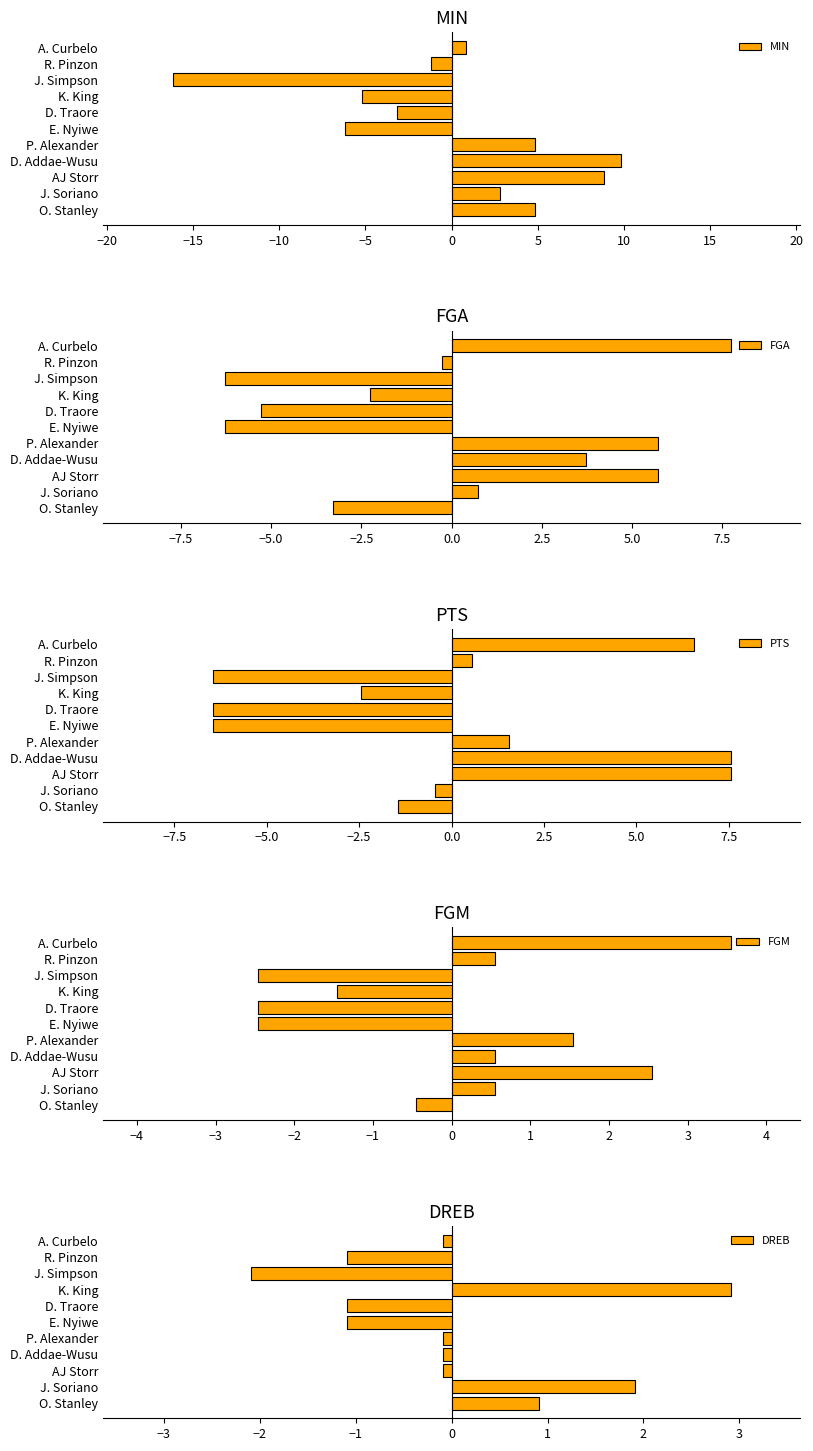

What is the difference between the maximum and minimum values in the FGM series?

6.0